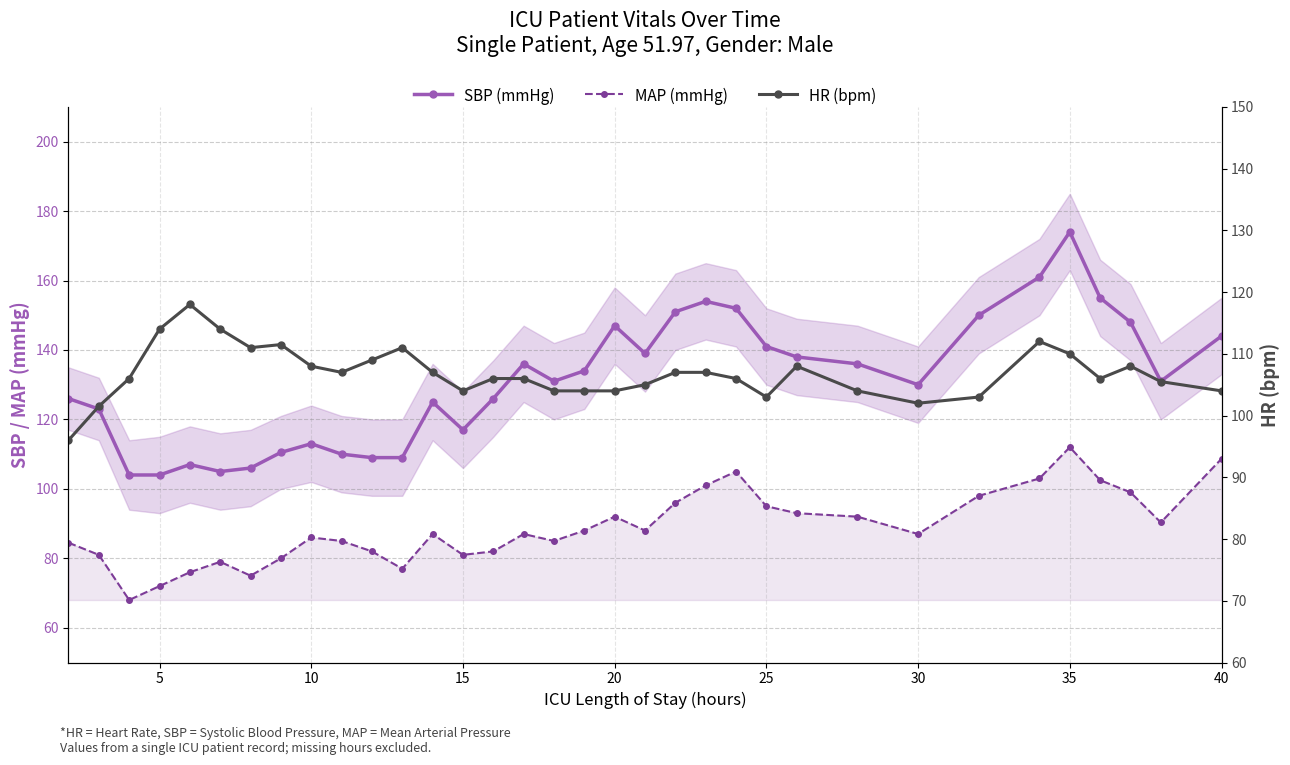

What is the minimum value for MAP (mmHg)?

68.0